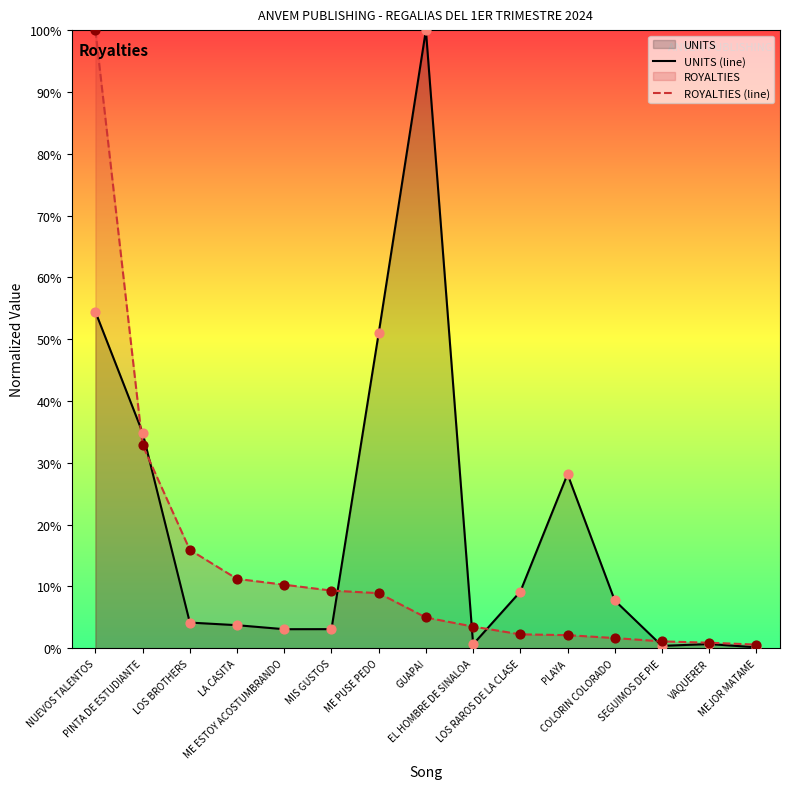

Which series has the largest Y range (max minus min)?

UNITS (line)